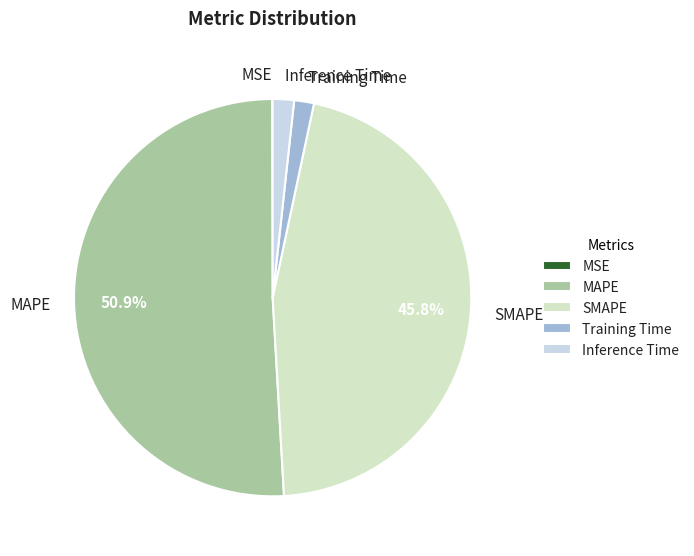

Which slice is the largest?

MAPE